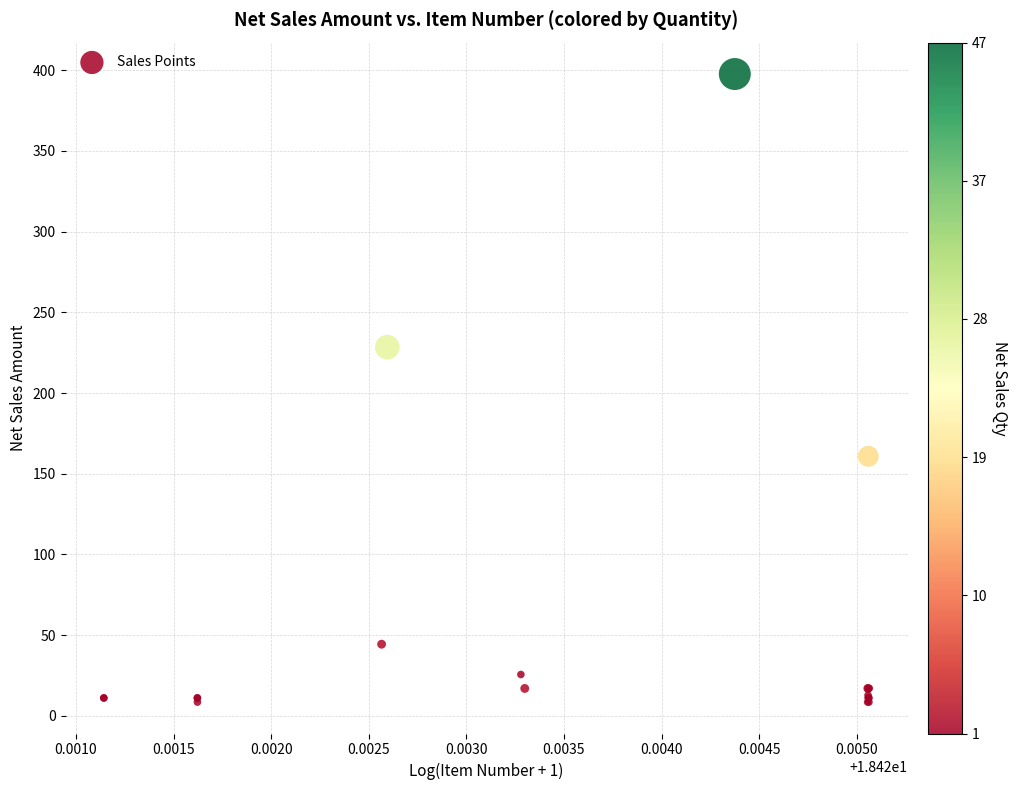

What Y value in the scatter plot is closest to 203?

228.5